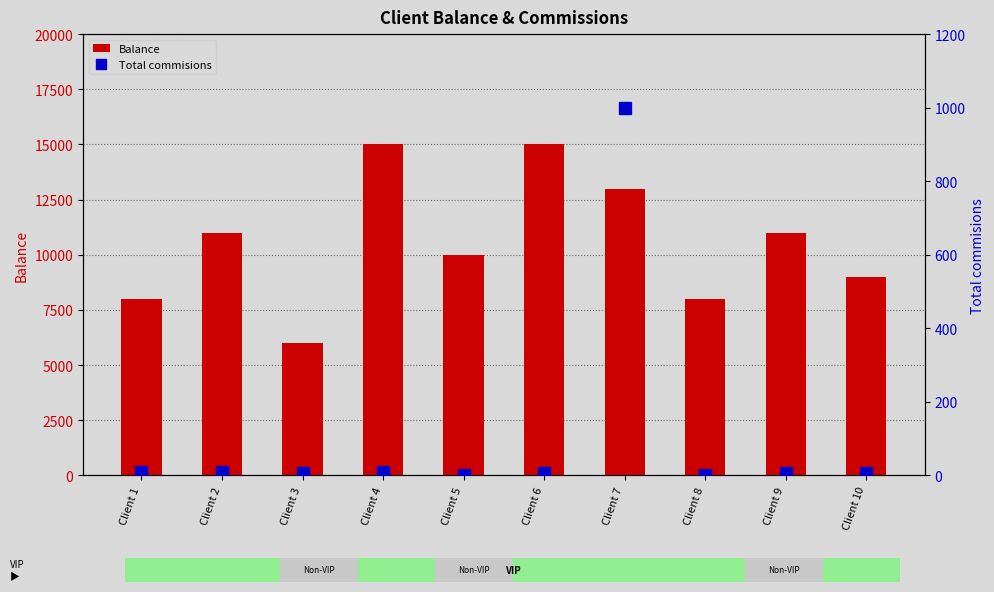

What is the spread (max minus min) of values at Client 3?

5995